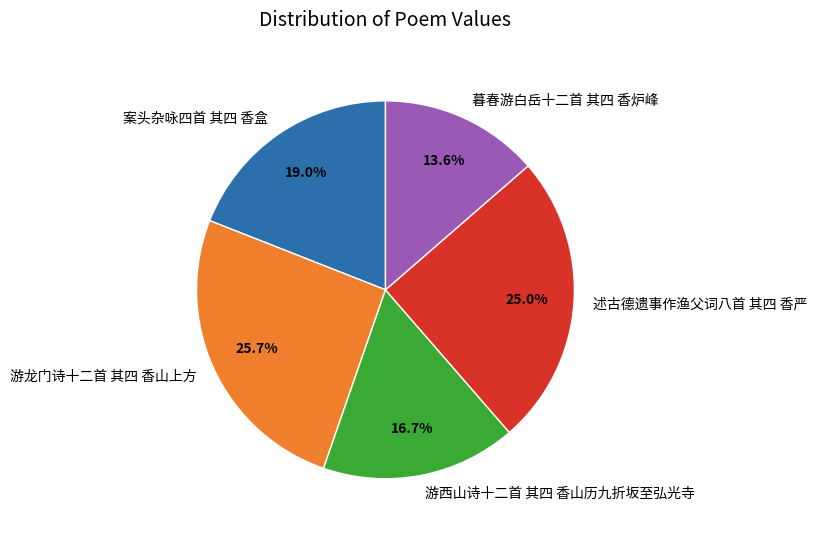

Do 游龙门诗十二首 其四 香山上方 and 述古德遗事作渔父词八首 其四 香严 together represent more than half of the pie?

Yes